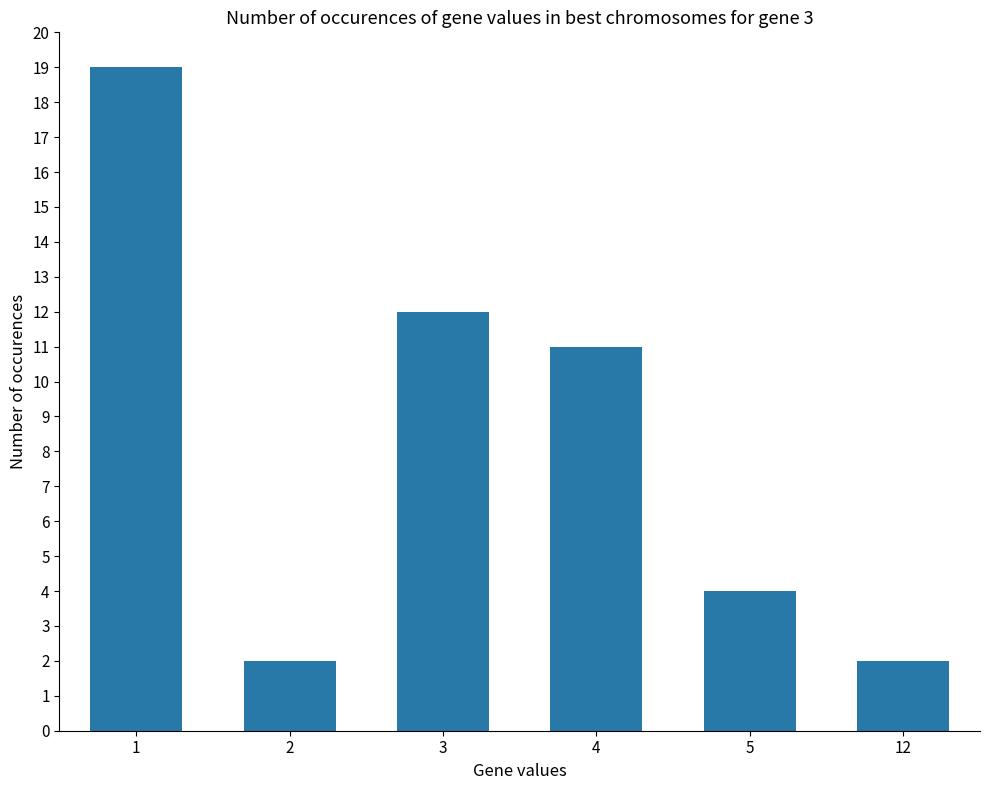

At which label is the value closest to 10?

4